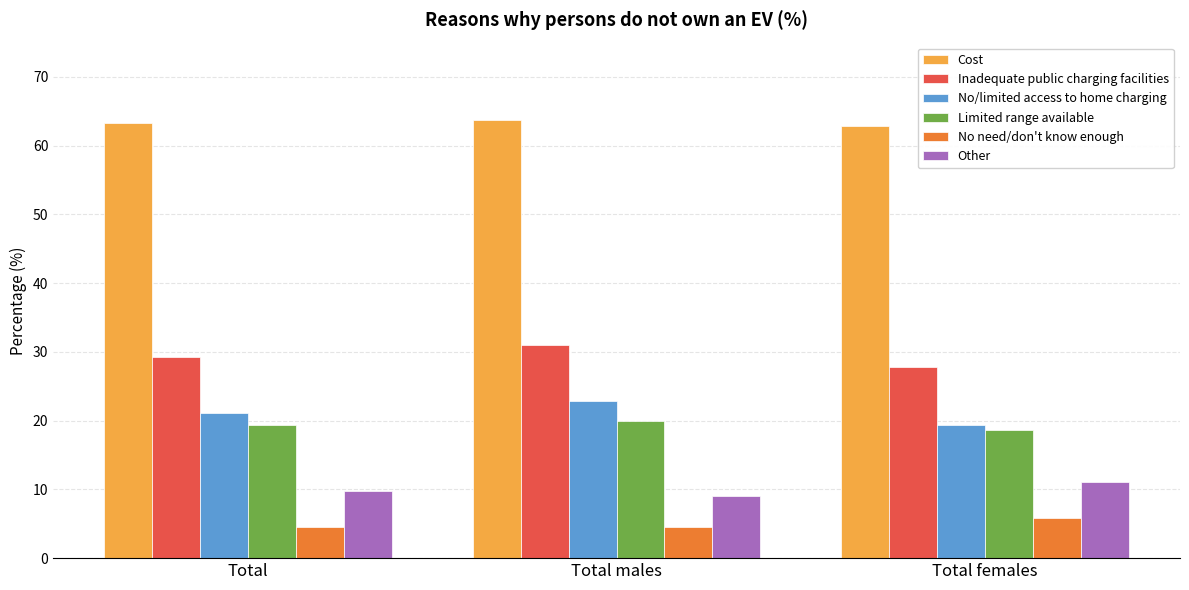

At how many categories does at least one series exceed 20?

3